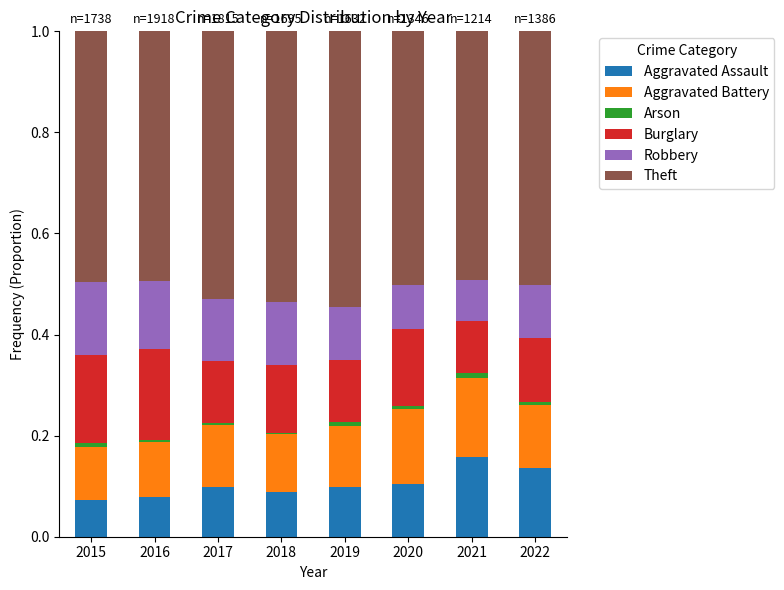

The Aggravated Assault series shows 0.1 at 2022. True or false?

True